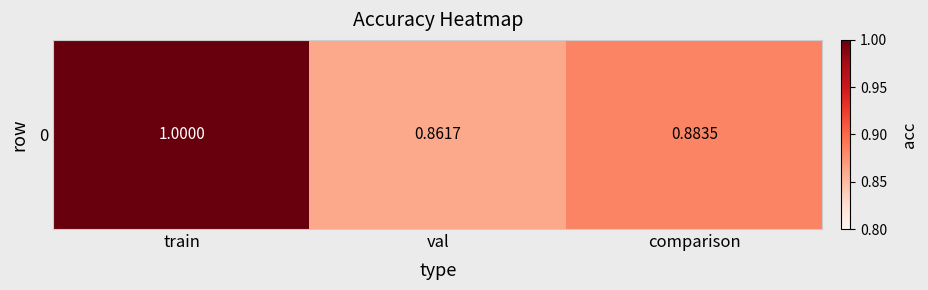

What is the approximate value at comparison?

0.9